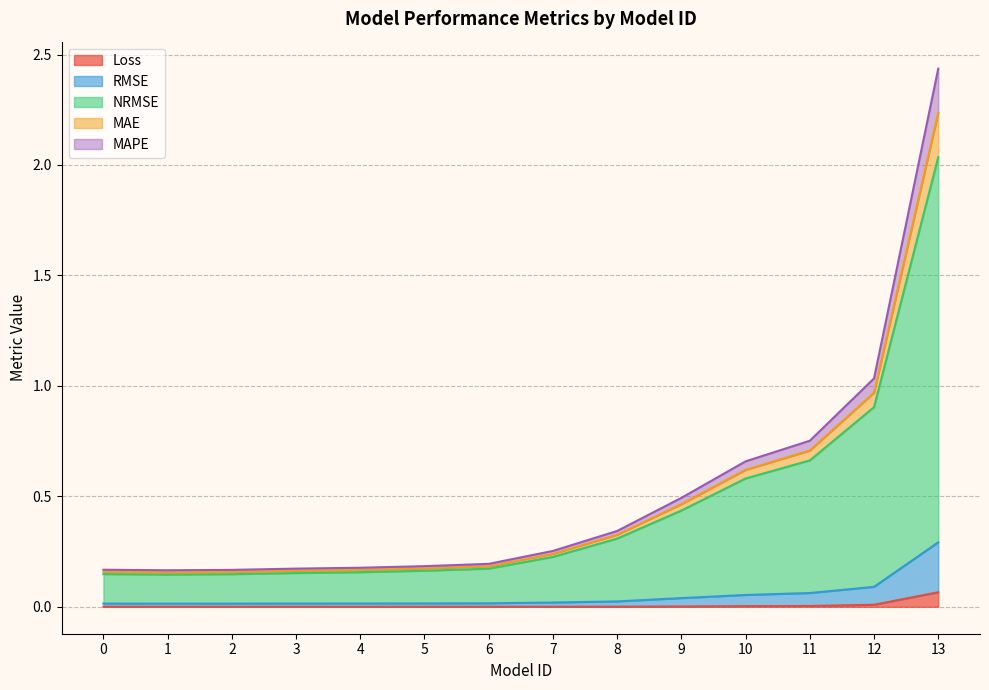

At which category is the sum across all series the highest?

13